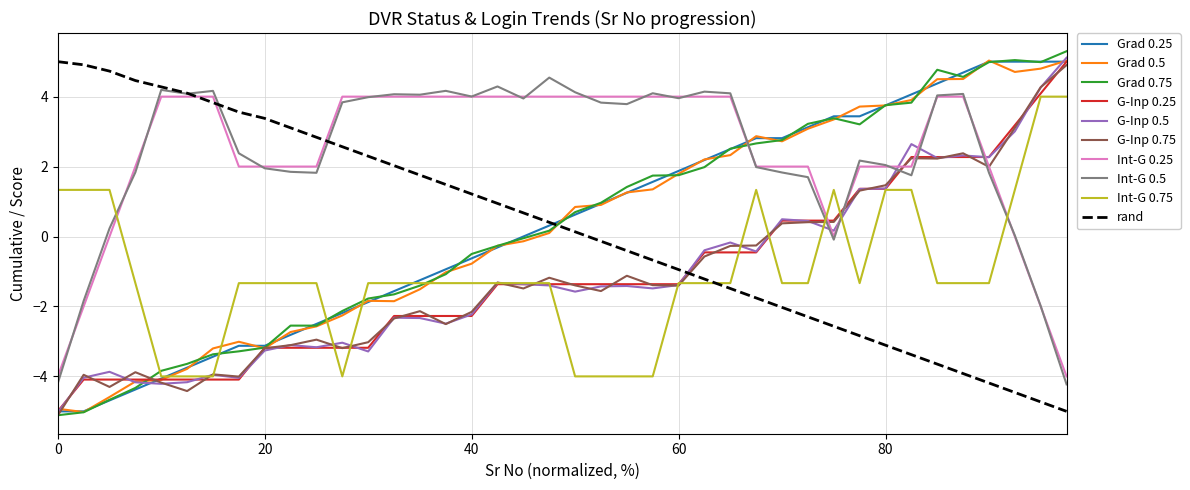

What is the maximum value for Int-G 0.25?

4.0